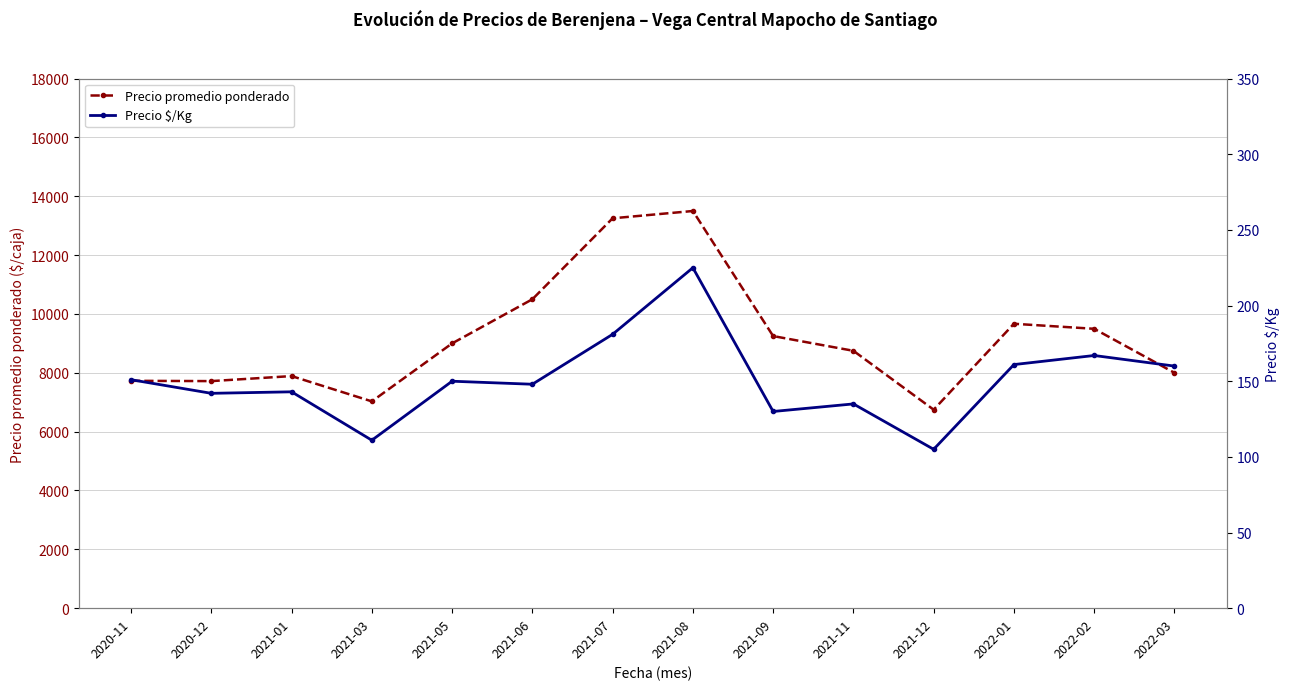

At which label is Precio promedio ponderado closest to 10123?

2021-06